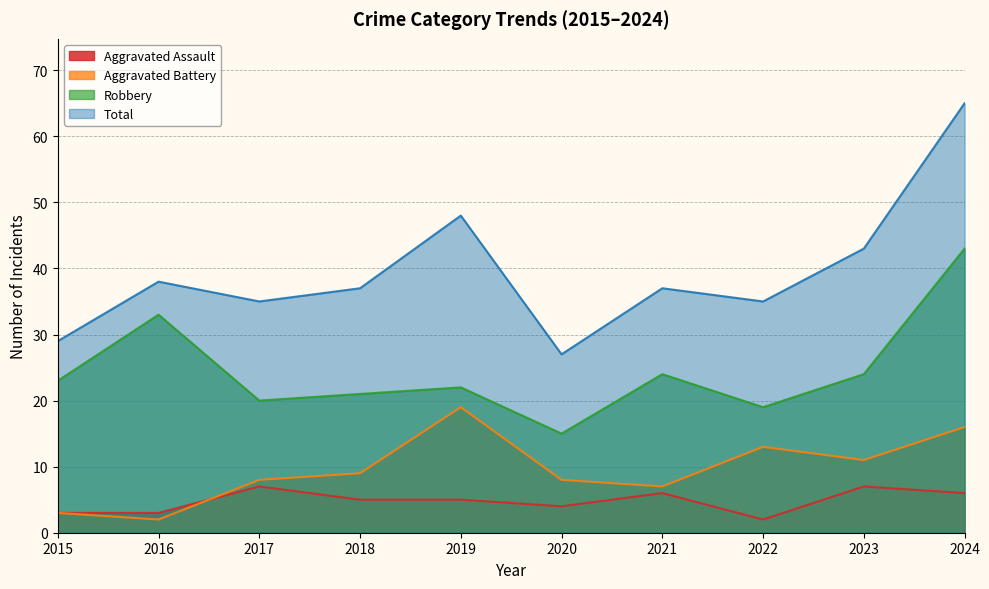

What is the value of the Robbery point at the 6th from the left?

15